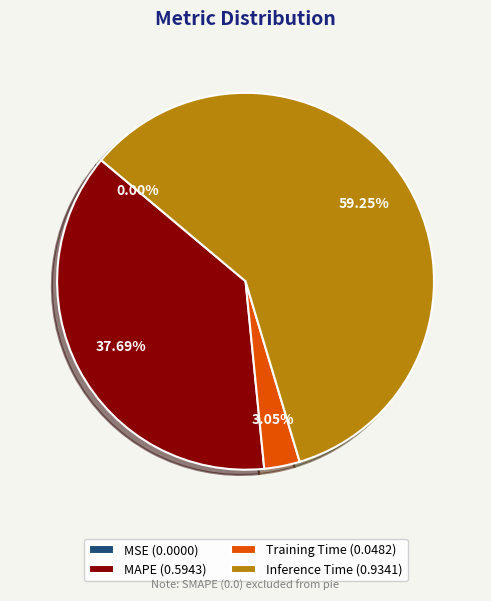

Does Inference Time (0.9341) account for over 50% of the chart?

Yes